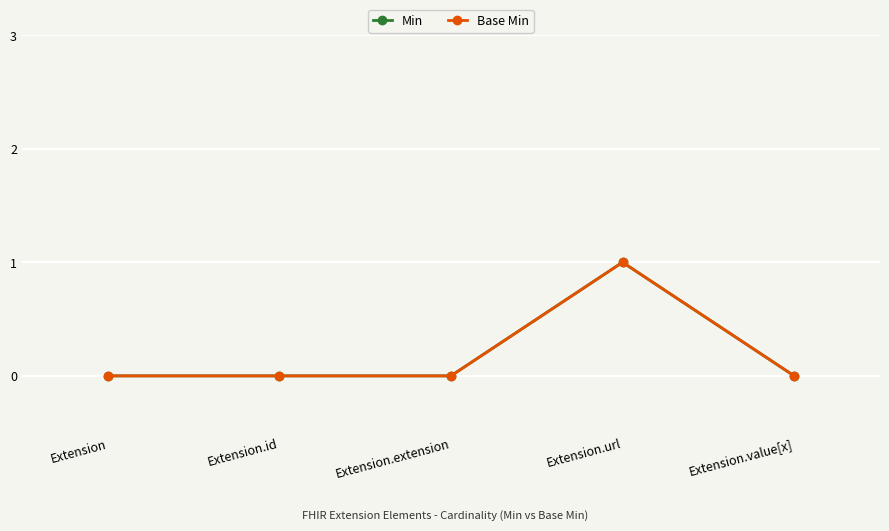

Which has a higher value, Extension.id or Extension.extension?

Extension.id